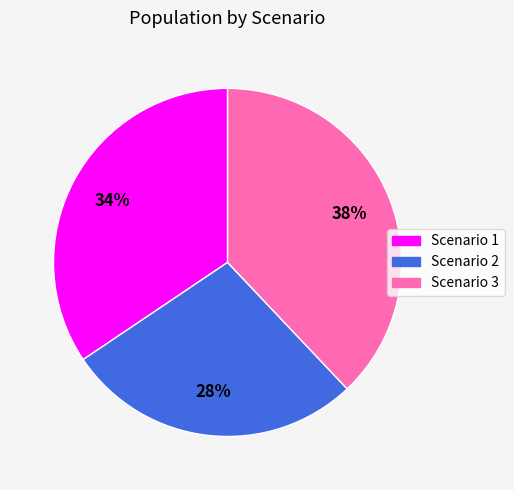

Approximately how many times larger is the value at Scenario 3 compared to Scenario 1?

1.1